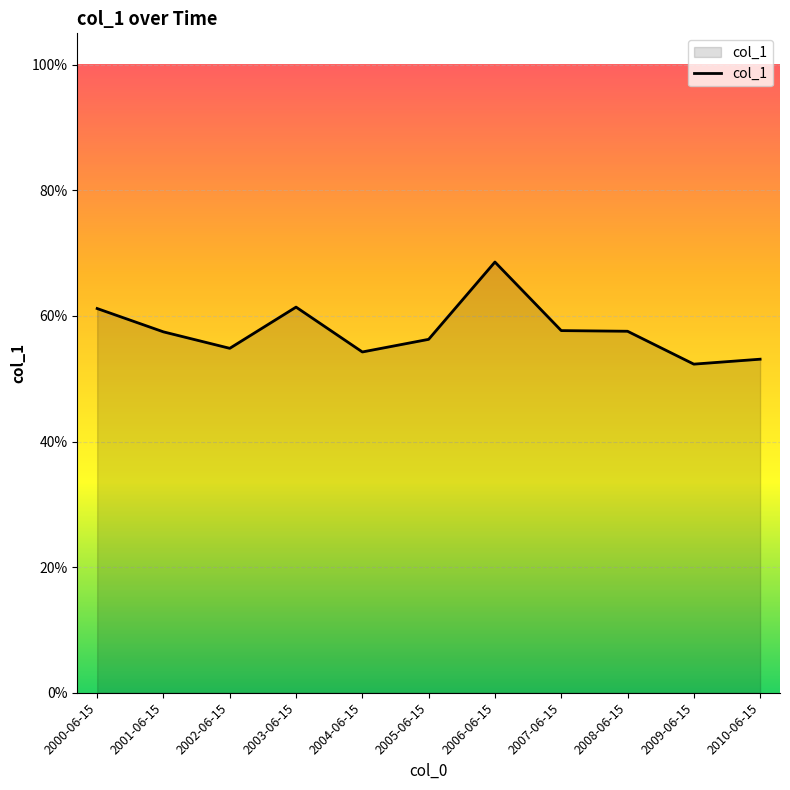

At which category does the data reach its first local valley?

2002-06-15